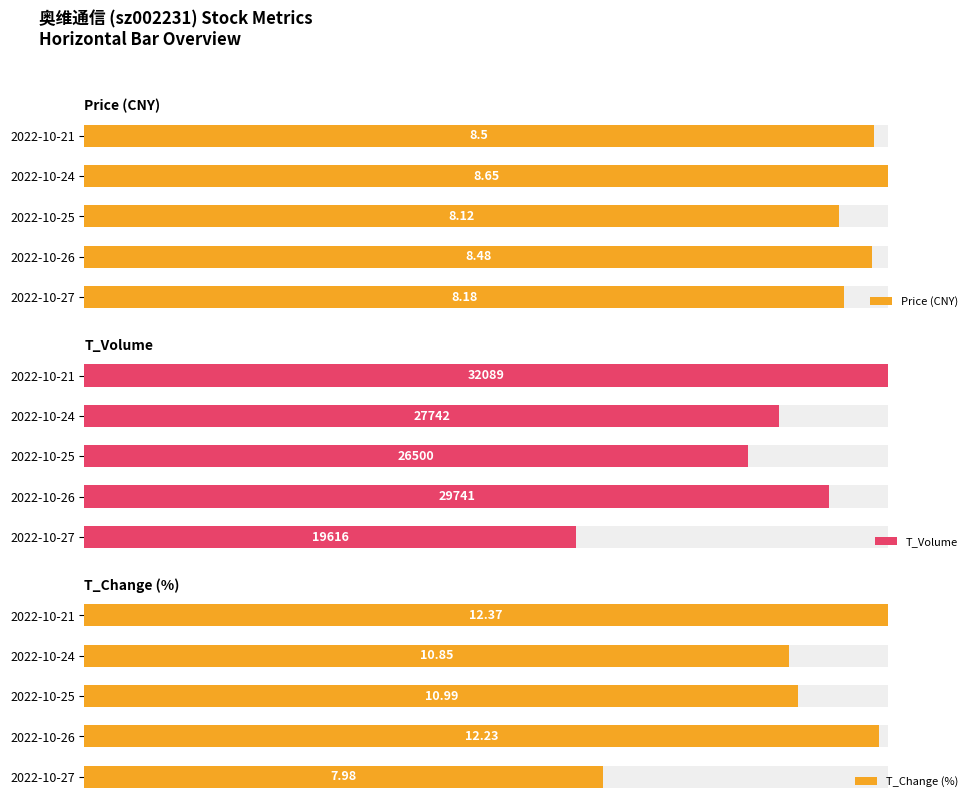

Count the number of data series in this chart.

3